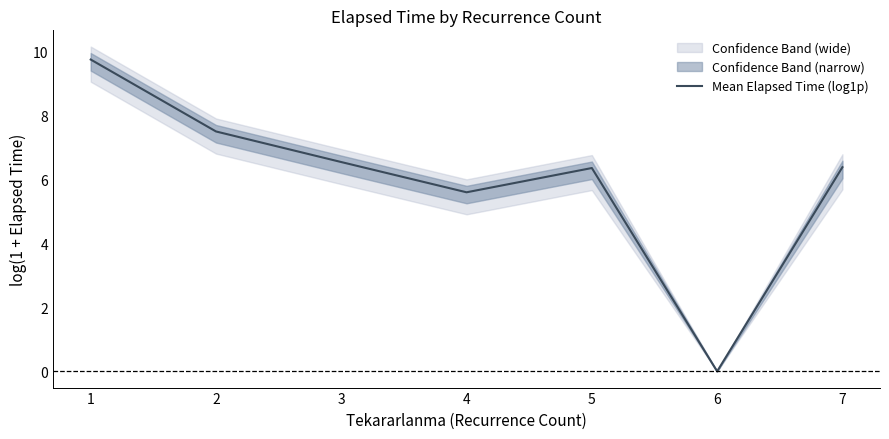

Is it true that the value at 6 is -4.4?

False